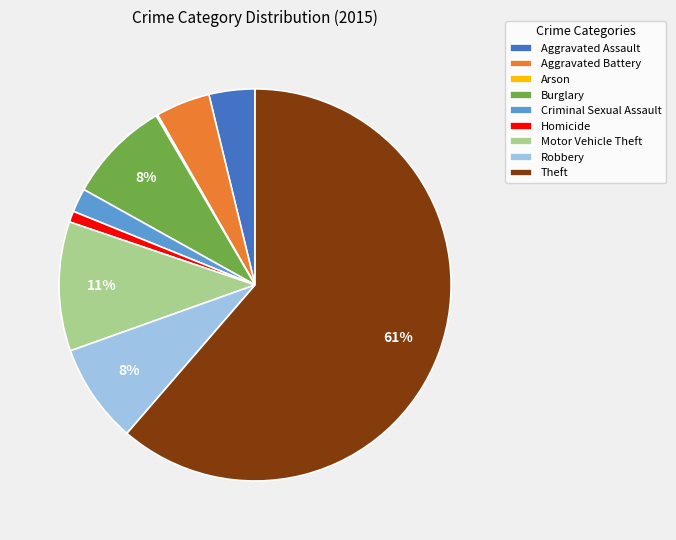

To the nearest percent, what is the average slice percentage?

11%